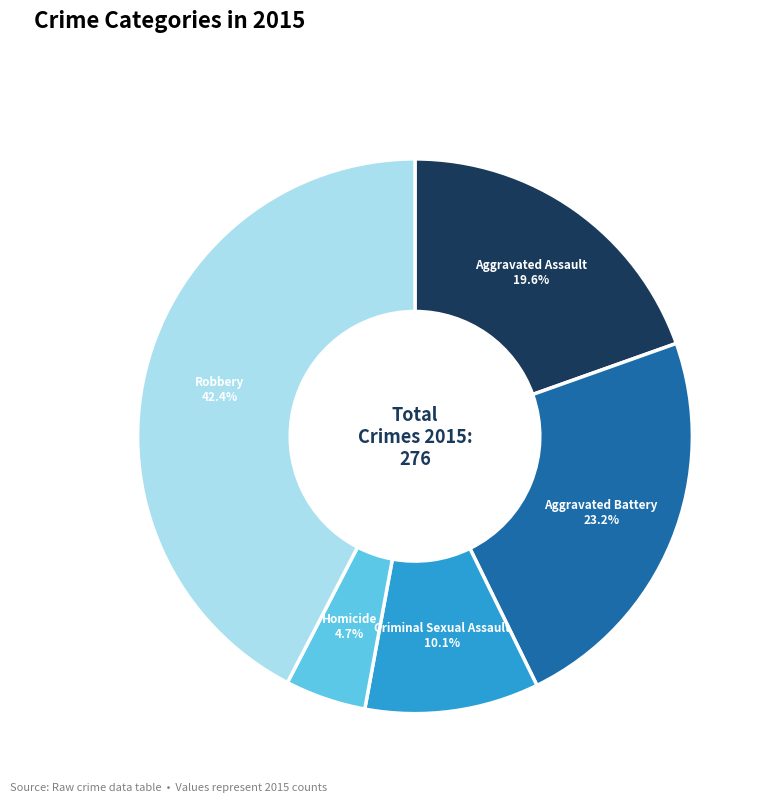

Does any single category account for the majority?

No